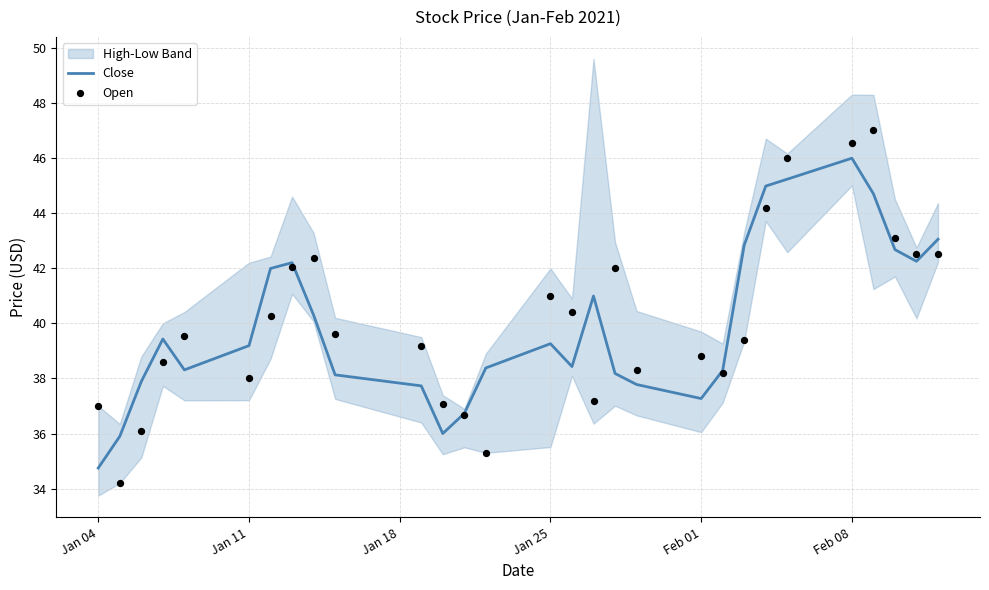

Which category has the highest value in the Close series?

Feb 08